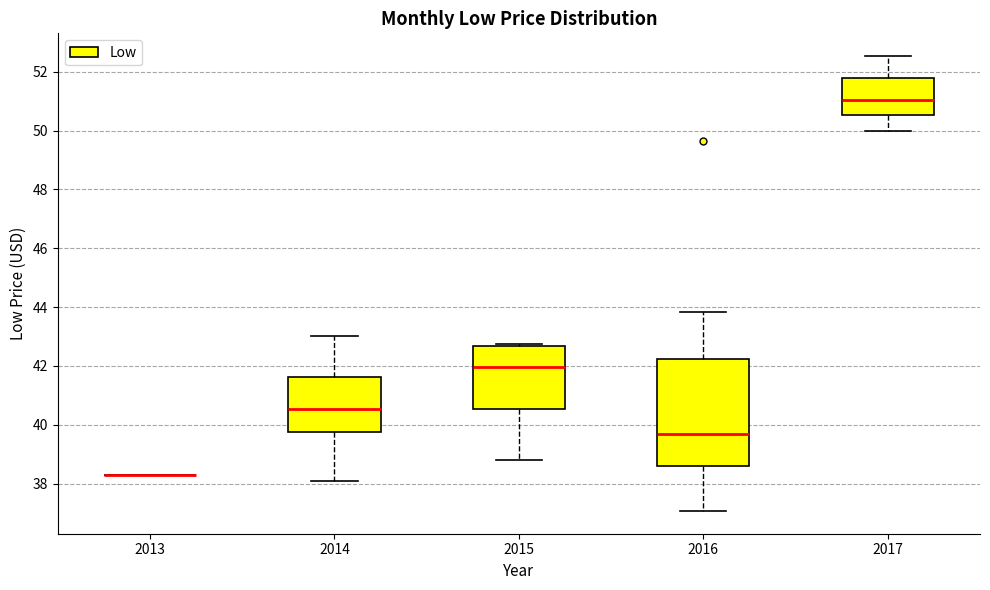

Reading left to right, read every box against the y-axis: the position of its median line, the range the box covers, and the ends of its whiskers. The values are not printed on the chart, so give them approximately, as read against the axis.

2013: box collapsed to a line at 38.2, whiskers 38.2 to 38.2
2014: median 40.6, box 39.8 to 41.6, whiskers 38.0 to 43.0
2015: median 42.0, box 40.6 to 42.6, whiskers 38.8 to 42.8
2016: median 39.8, box 38.6 to 42.2, whiskers 37.0 to 43.8
2017: median 51.0, box 50.6 to 51.8, whiskers 50.0 to 52.6